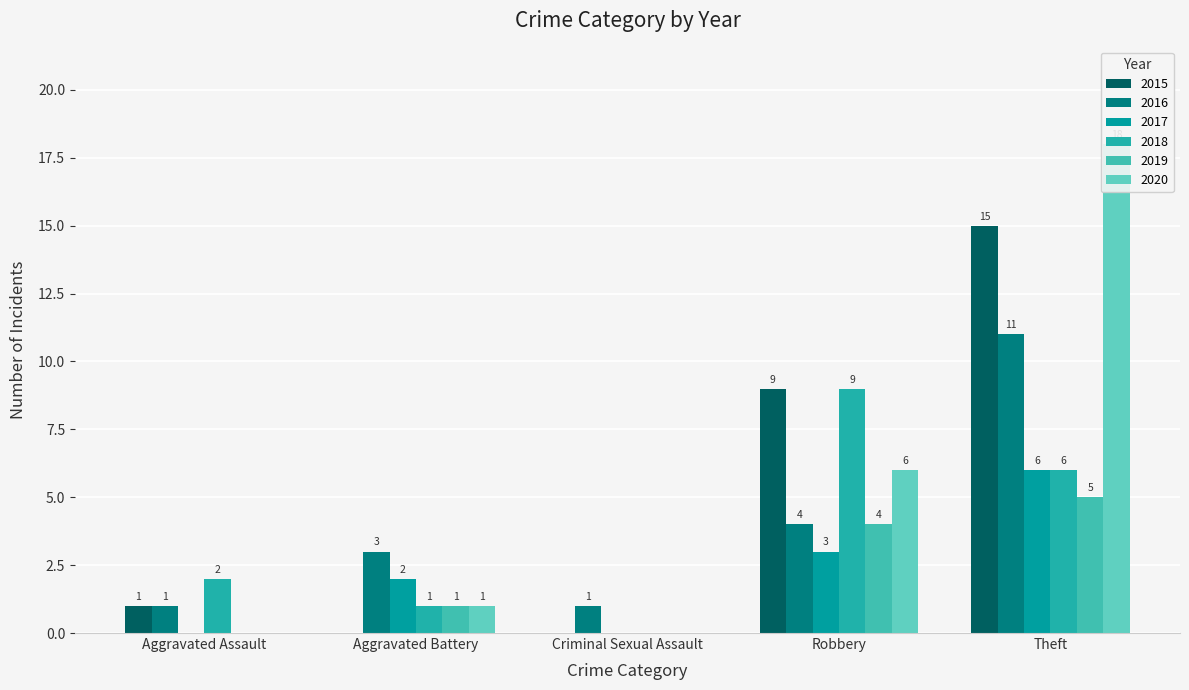

What is the difference between the highest and lowest values at Aggravated Assault?

2